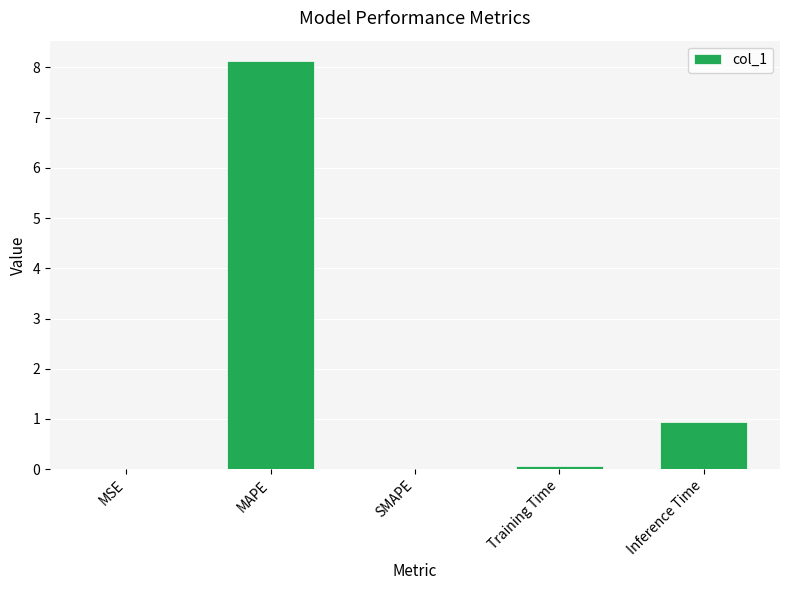

What is the average value?

1.8